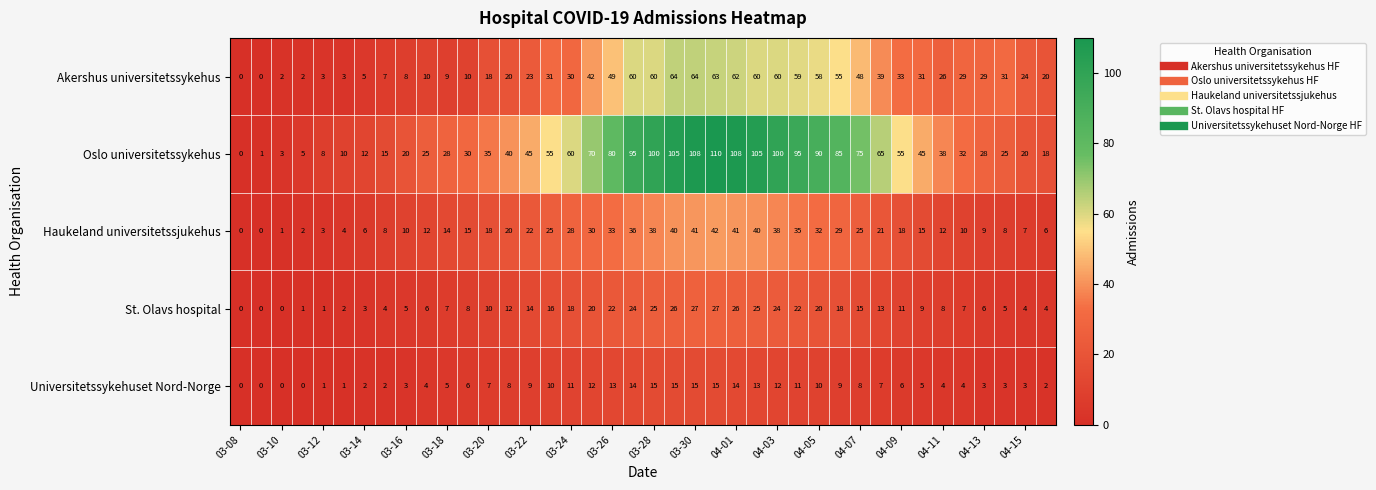

Rank the series by their maximum value, from lowest to highest.

Universitetssykehuset Nord-Norge, St. Olavs hospital, Haukeland universitetssjukehus, Akershus universitetssykehus, Oslo universitetssykehus